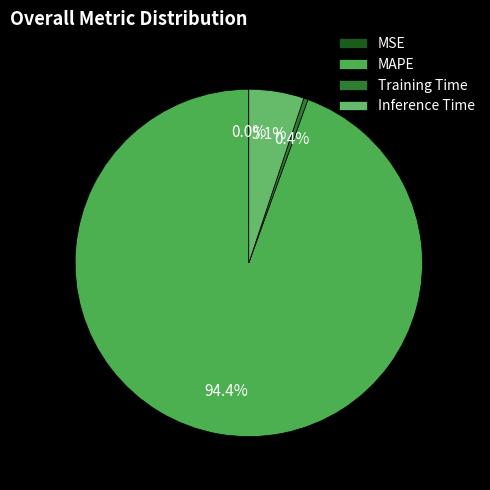

Does MAPE represent more than half of the total?

Yes